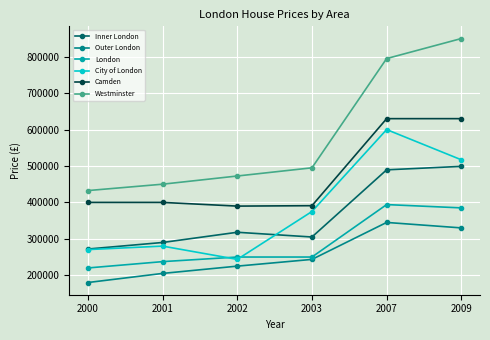

What is the difference between the Westminster values at 2001 and 2002?

22500